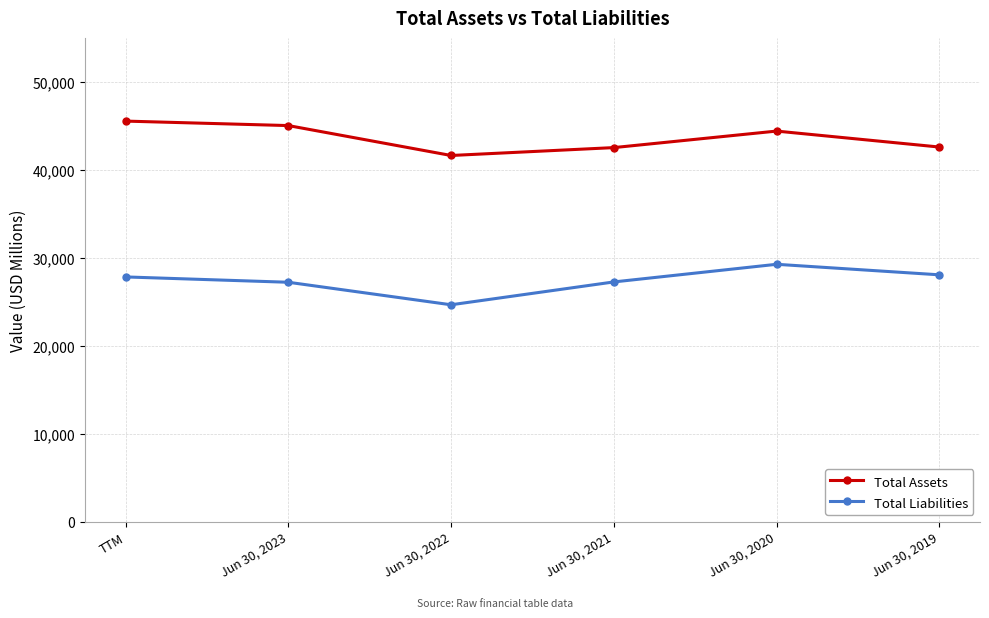

What is the difference between the second highest and minimum values in the Total Liabilities series?

3407